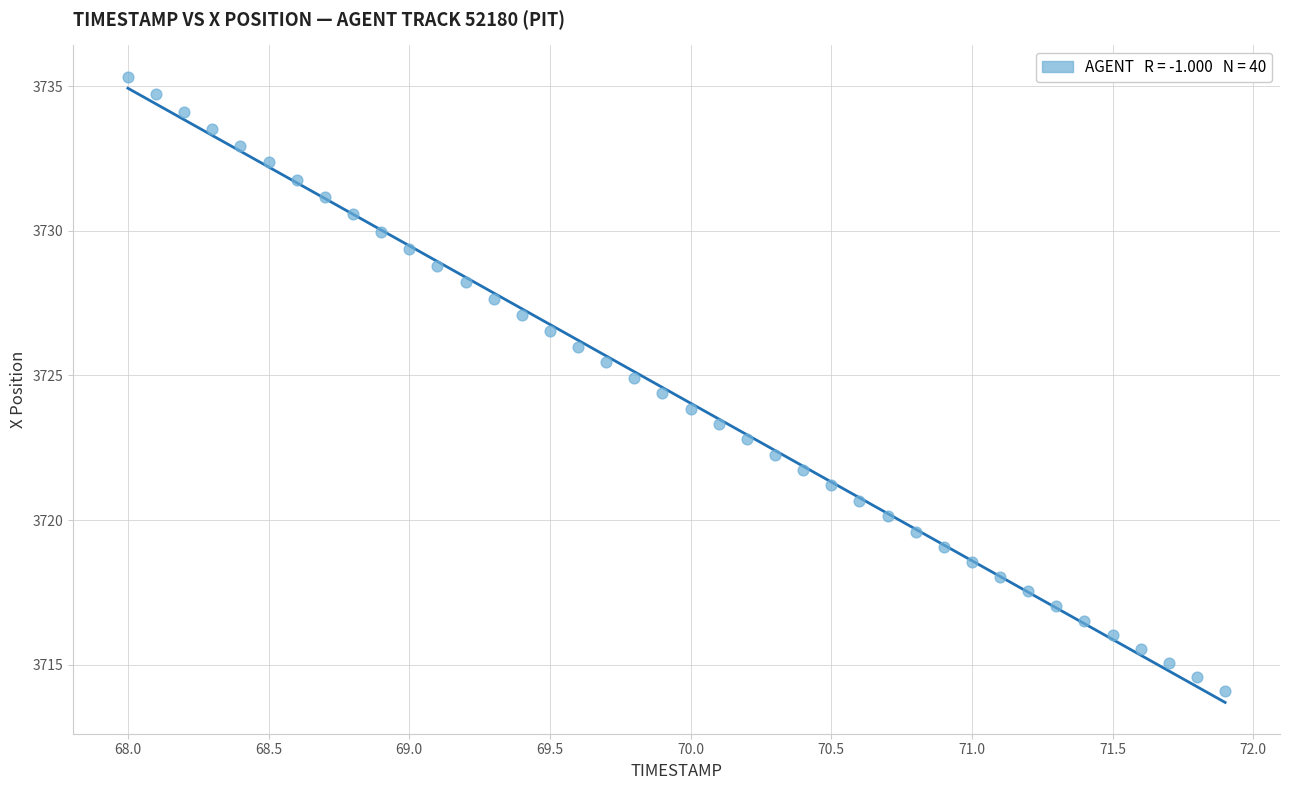

What is the range of X values (max minus min)?

3.9